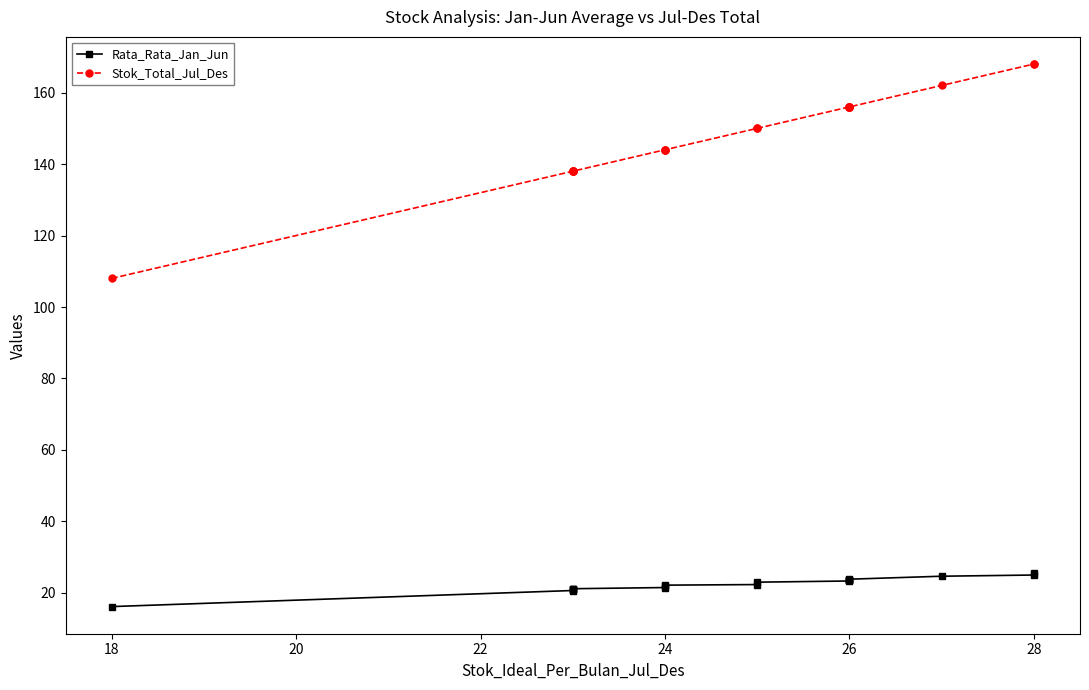

What is the lowest value of the Rata_Rata_Jan_Jun series?

16.2